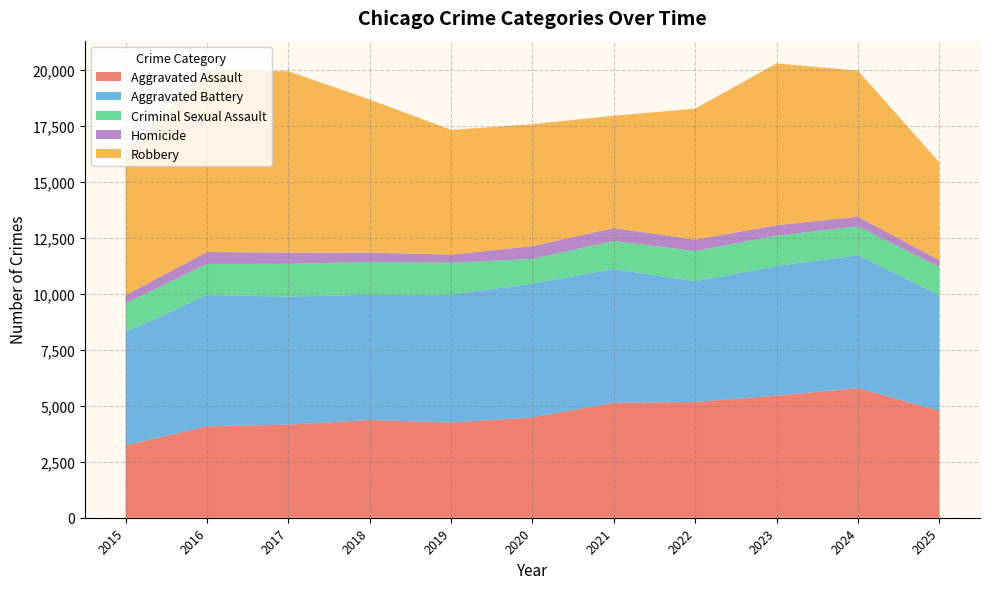

Reading left to right, what are all the values shown in this chart?

Aggravated Assault: 3229	4083	4154	4362	4252	4478	5131	5169	5451	5783	4778
Aggravated Battery: 5066	5858	5718	5589	5708	5978	5969	5387	5790	5933	5152
Criminal Sexual Assault: 1278	1389	1461	1466	1418	1102	1257	1347	1354	1291	1265
Homicide: 361	533	503	416	370	565	579	513	463	431	304
Robbery: 6398	8100	8096	6836	5566	5445	5011	5847	7225	6519	4371